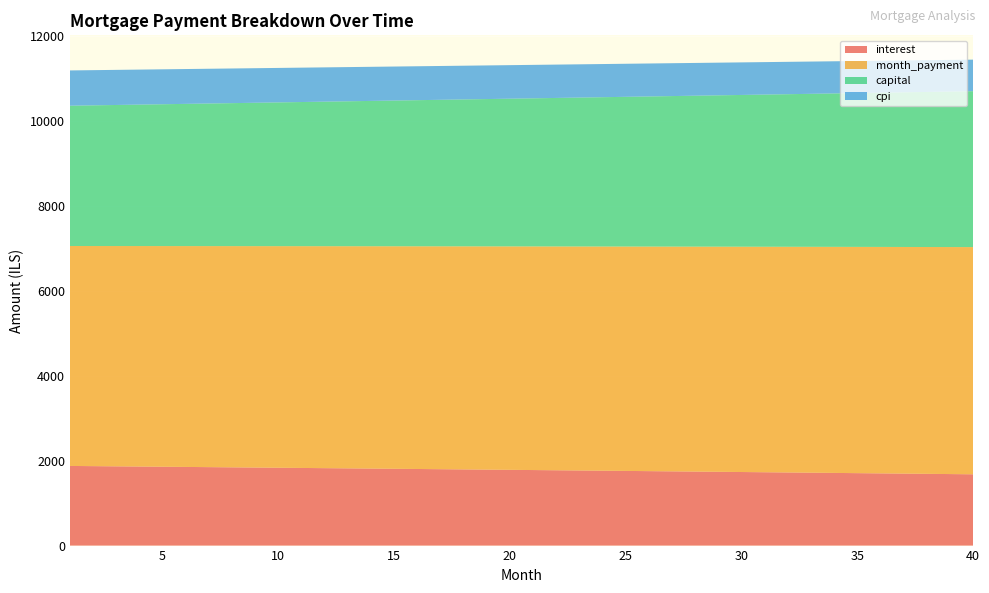

Reading left to right, what are all the values shown in this chart?

interest: 1=1876.6	2=1871.9	3=1867.3	4=1862.6	5=1857.9	6=1853.2	7=1848.4	8=1843.6	9=1838.9	10=1834.1	11=1829.2	12=1824.4	13=1819.5	14=1814.6	15=1809.7	16=1804.8	17=1799.8	18=1794.8	19=1789.8	20=1784.8	21=1779.8	22=1774.7	23=1769.6	24=1764.5	25=1759.4	26=1754.2	27=1749.0	28=1743.8	29=1738.6	30=1733.4	31=1728.1	32=1722.8	33=1717.5	34=1712.2	35=1706.8	36=1701.4	37=1696.0	38=1690.6	39=1685.2	40=1679.7
month_payment: 1=5182.4	2=5186.7	3=5191.0	4=5195.4	5=5199.7	6=5204.0	7=5208.4	8=5212.7	9=5217.0	10=5221.4	11=5225.7	12=5230.1	13=5234.5	14=5238.8	15=5243.2	16=5247.6	17=5251.9	18=5256.3	19=5260.7	20=5265.1	21=5269.5	22=5273.8	23=5278.2	24=5282.6	25=5287.0	26=5291.5	27=5295.9	28=5300.3	29=5304.7	30=5309.1	31=5313.5	32=5318.0	33=5322.4	34=5326.8	35=5331.3	36=5335.7	37=5340.2	38=5344.6	39=5349.1	40=5353.5
capital: 1=3305.8	2=3314.8	3=3323.8	4=3332.8	5=3341.8	6=3350.9	7=3360.0	8=3369.1	9=3378.2	10=3387.3	11=3396.5	12=3405.7	13=3415.0	14=3424.2	15=3433.5	16=3442.8	17=3452.1	18=3461.5	19=3470.9	20=3480.3	21=3489.7	22=3499.1	23=3508.6	24=3518.1	25=3527.7	26=3537.2	27=3546.8	28=3556.4	29=3566.1	30=3575.7	31=3585.4	32=3595.1	33=3604.9	34=3614.6	35=3624.4	36=3634.3	37=3644.1	38=3654.0	39=3663.9	40=3673.8
cpi: 1=831.3	2=829.2	3=827.1	4=825.0	5=822.9	6=820.8	7=818.7	8=816.6	9=814.5	10=812.3	11=810.2	12=808.0	13=805.8	14=803.6	15=801.5	16=799.2	17=797.0	18=794.8	19=792.6	20=790.3	21=788.1	22=785.8	23=783.6	24=781.3	25=779.0	26=776.7	27=774.4	28=772.1	29=769.7	30=767.4	31=765.1	32=762.7	33=760.3	34=758.0	35=755.6	36=753.2	37=750.8	38=748.3	39=745.9	40=743.5